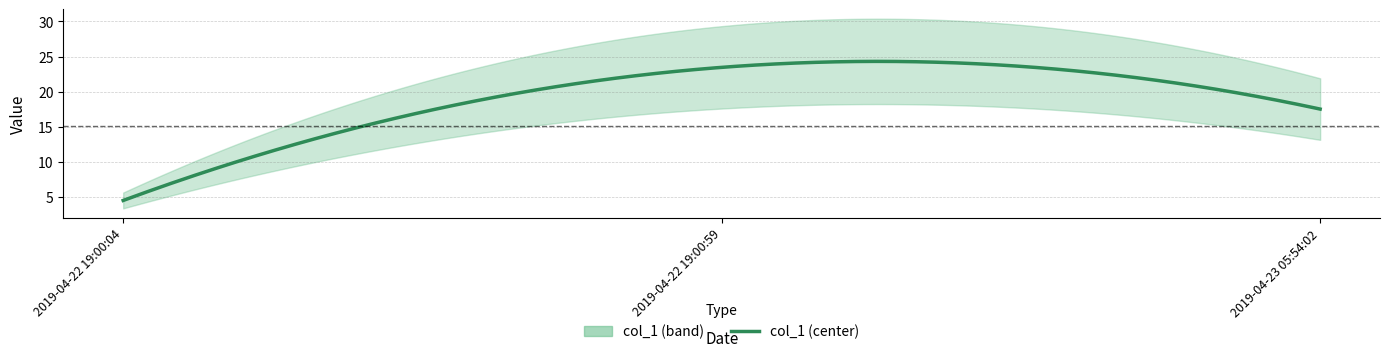

Does the chart have visible grid lines?

Yes